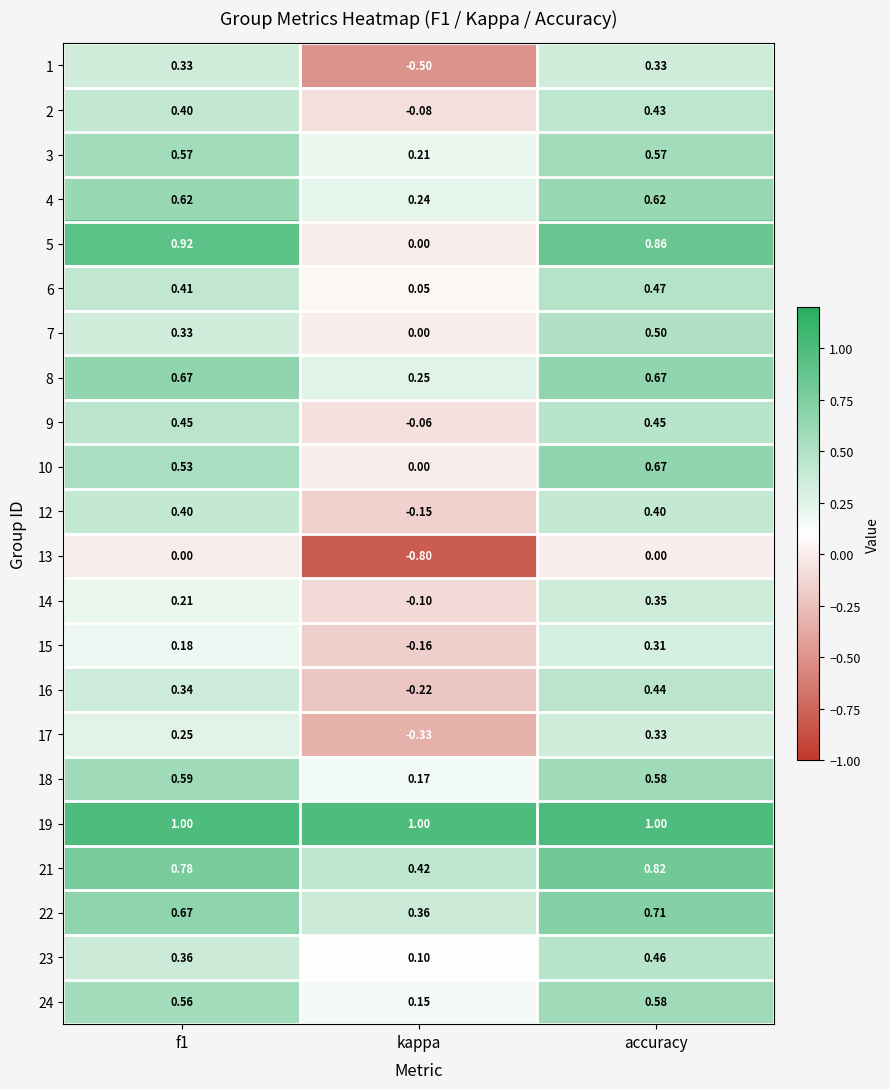

Which label corresponds to the smallest value in the chart?

kappa